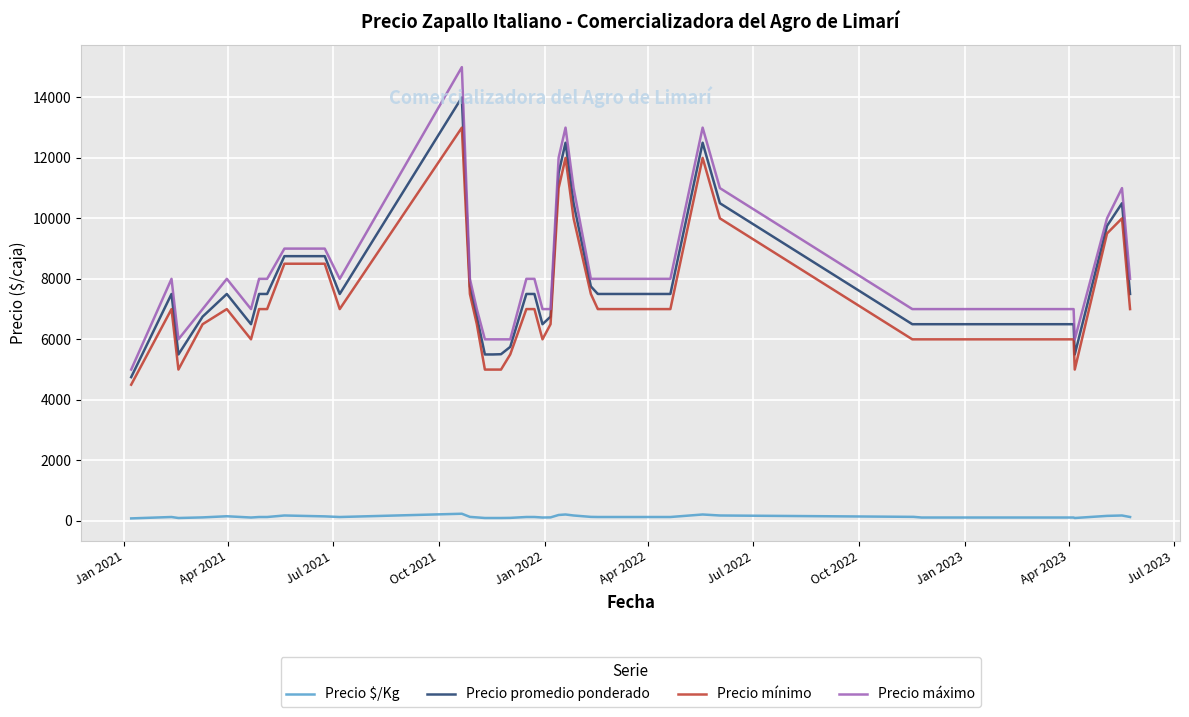

What is the sum of all Precio promedio ponderado values?

312008